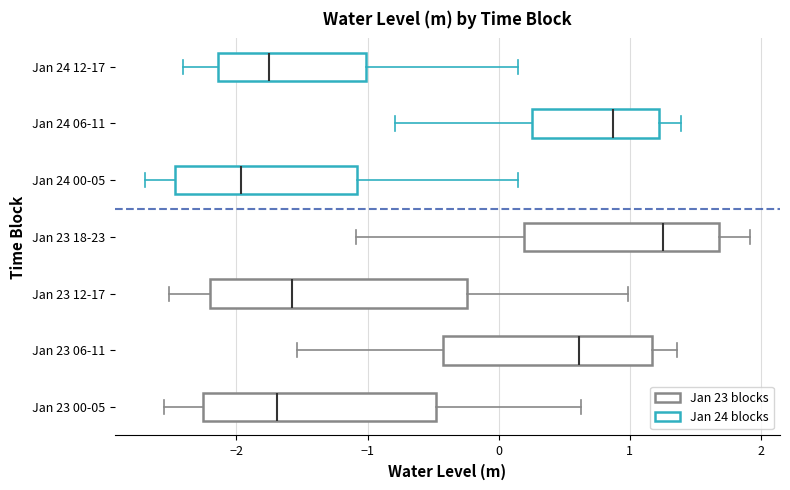

Which box is the widest, from its left edge to its right edge?

Jan 23 12-17